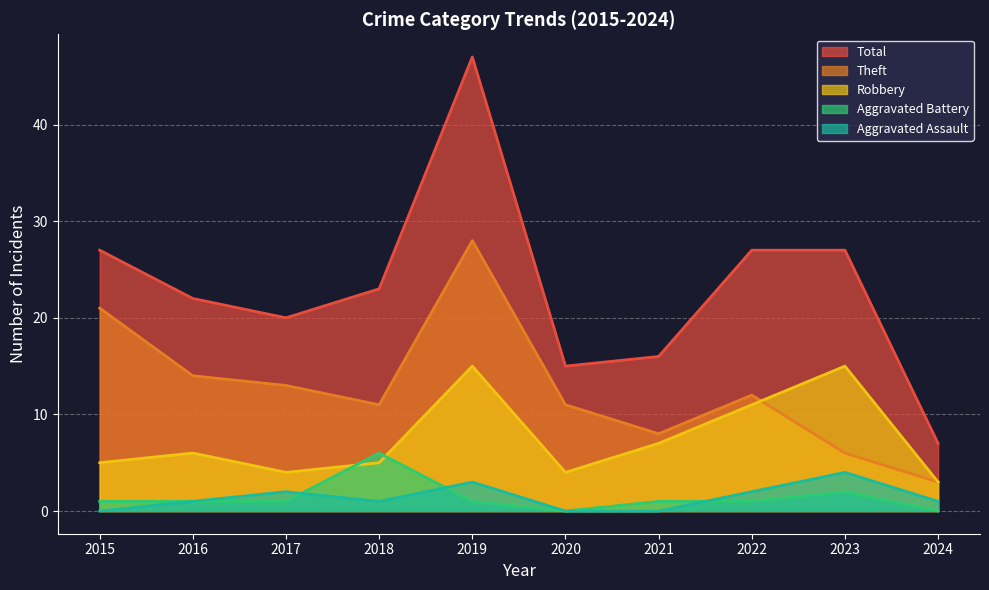

The value of Robbery at 2017 is 2. True or false?

False